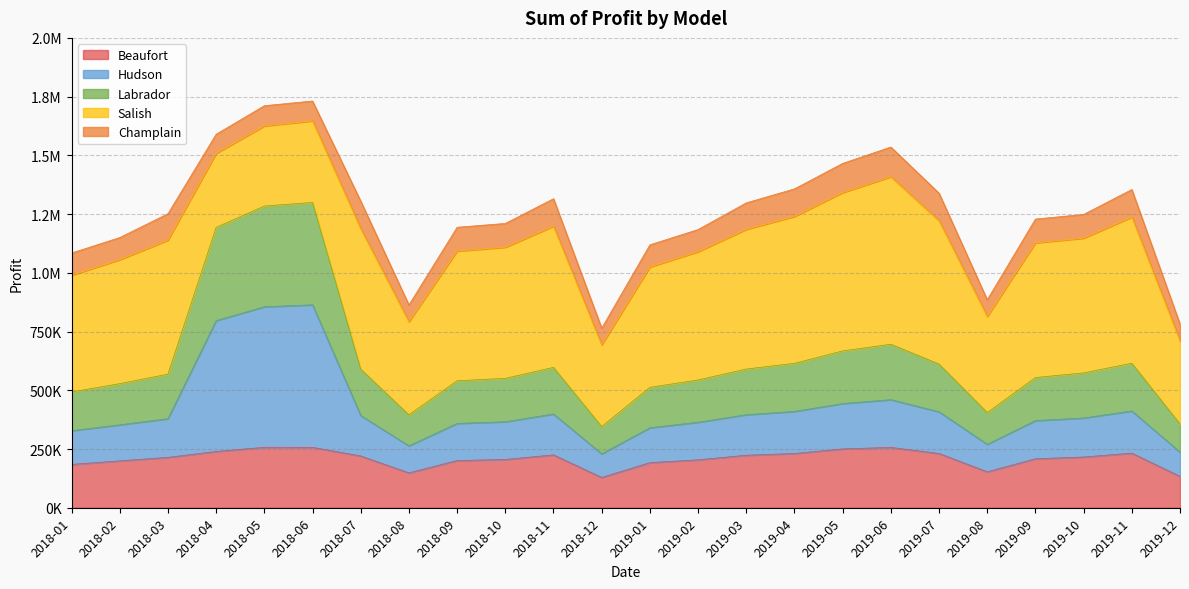

What is the label of the 20th point from the left?

2019-08